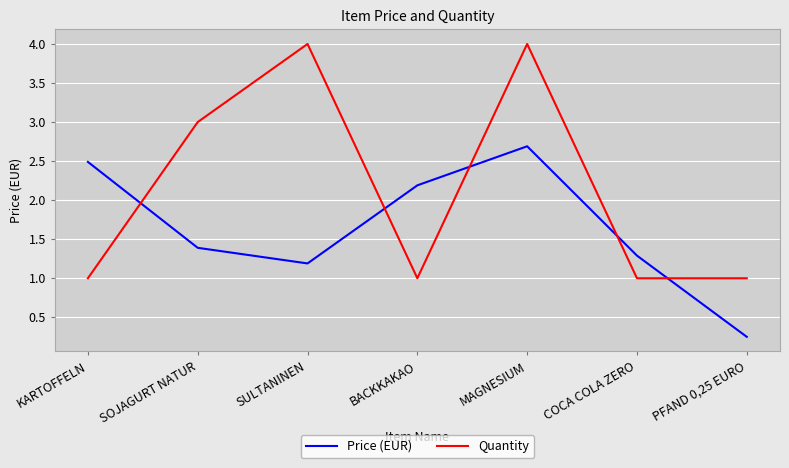

True or false: Price (EUR) has a value of 2.7 at MAGNESIUM.

True